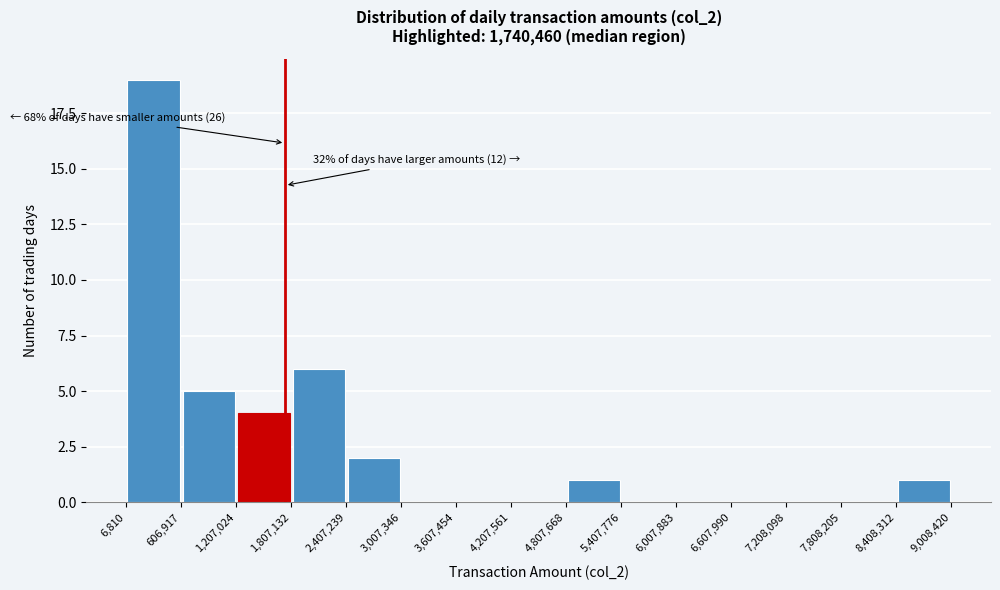

Which range on the x-axis has the tallest bar?

6,810 to 606,917